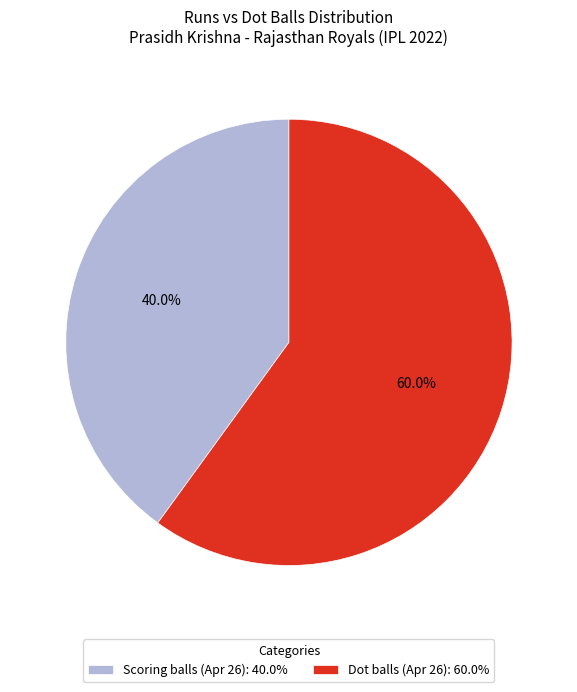

Does Dot balls (Apr 26): 60.0% represent more than half of the total?

Yes